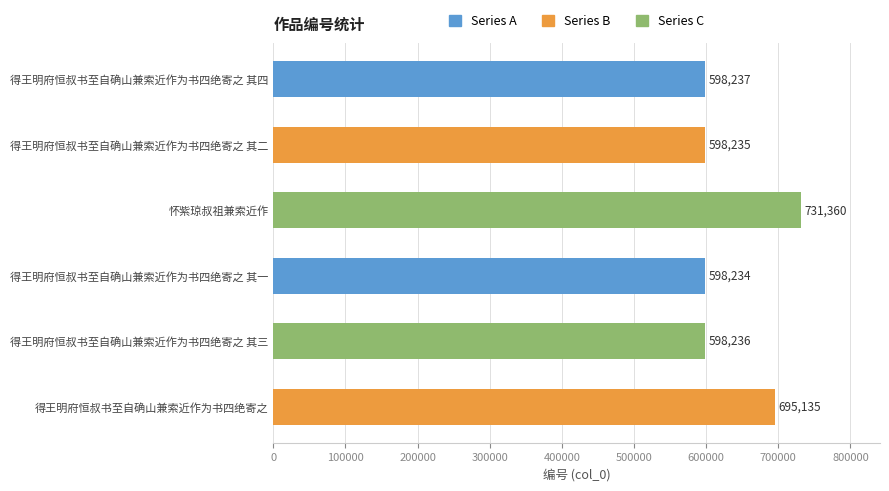

Rank the categories by value from highest to lowest.

怀紫琼叔祖兼索近作, 得王明府恒叔书至自确山兼索近作为书四绝寄之, 得王明府恒叔书至自确山兼索近作为书四绝寄之 其四, 得王明府恒叔书至自确山兼索近作为书四绝寄之 其三, 得王明府恒叔书至自确山兼索近作为书四绝寄之 其二, 得王明府恒叔书至自确山兼索近作为书四绝寄之 其一